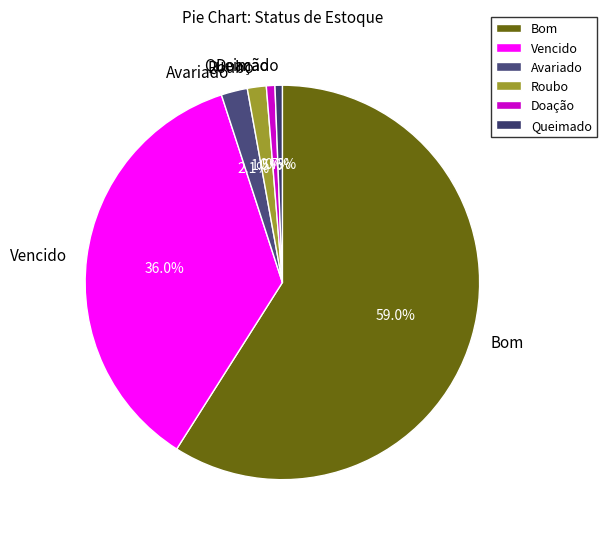

What percentage is the Queimado slice, to the nearest percent?

1%